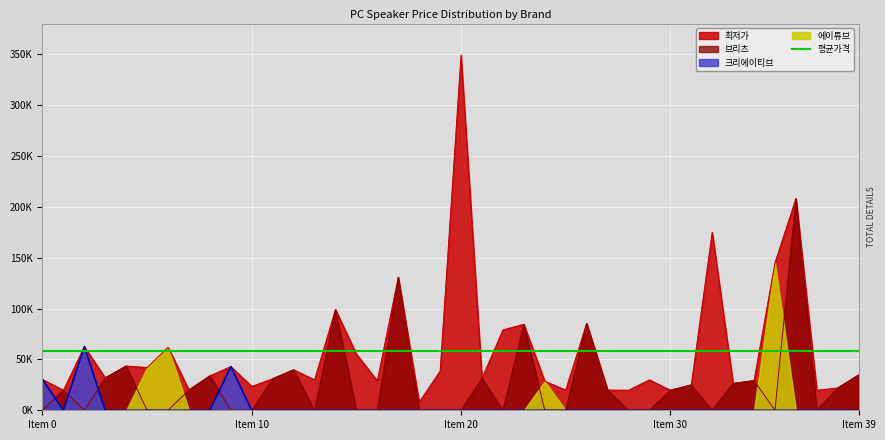

Is it true that 최저가 equals 85260 at 26?

True